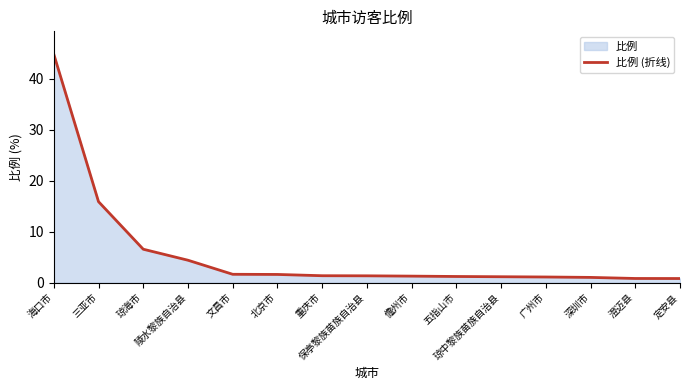

What is the average value?

5.7